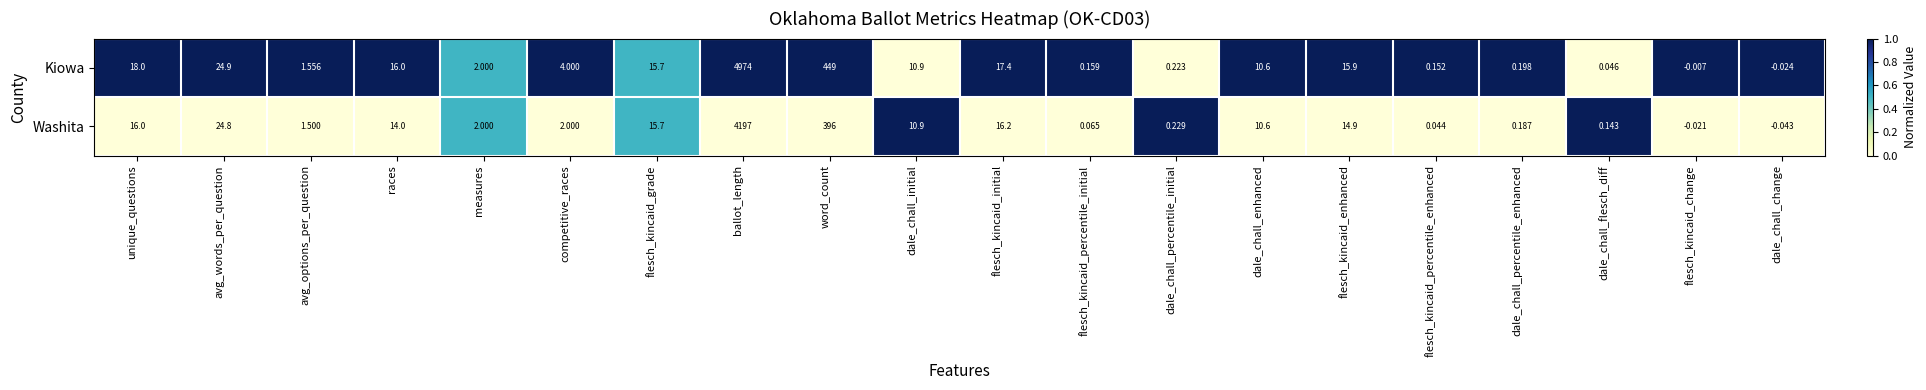

Which series has the widest spread of values?

Kiowa